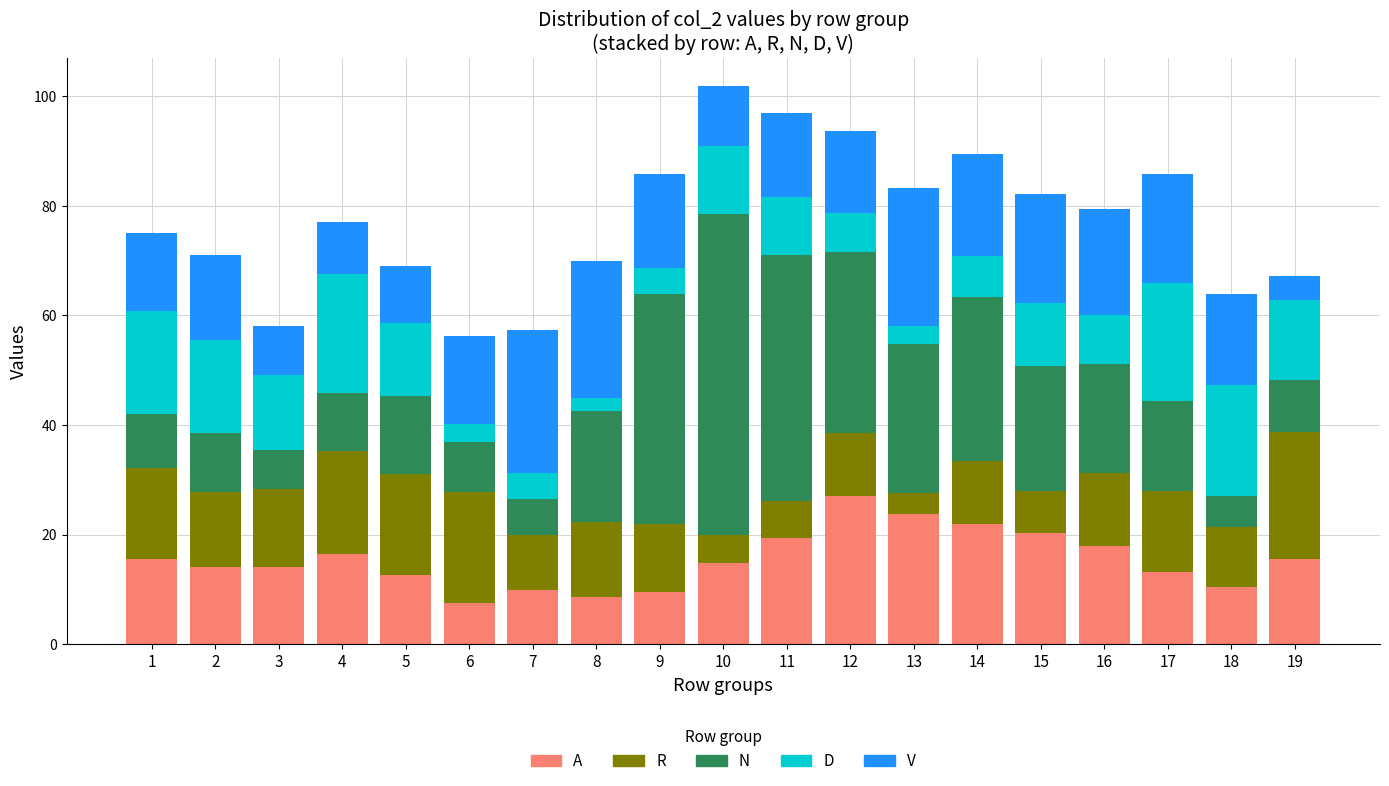

What is the sum of all A values?

292.6